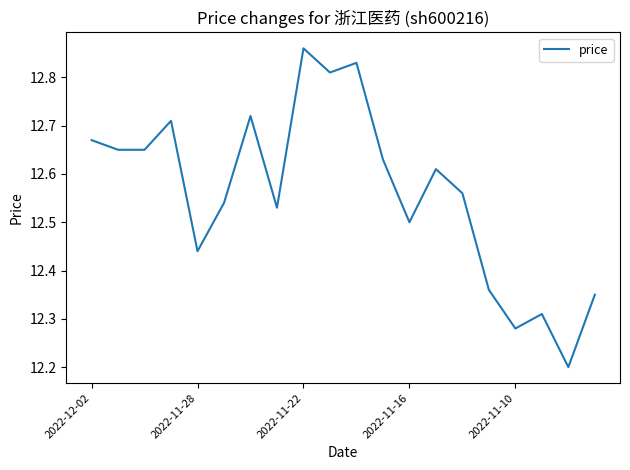

What is the minimum value shown in the chart?

12.2